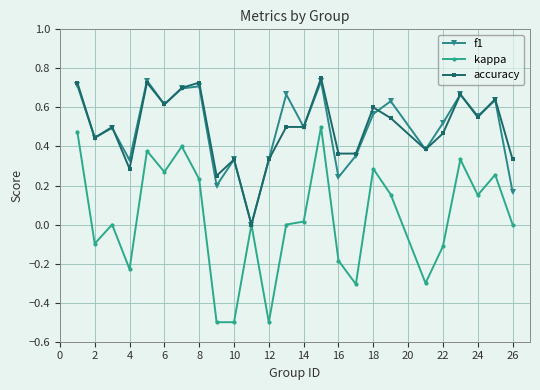

True or false: f1 has more than 1 points higher than both neighbors.

True